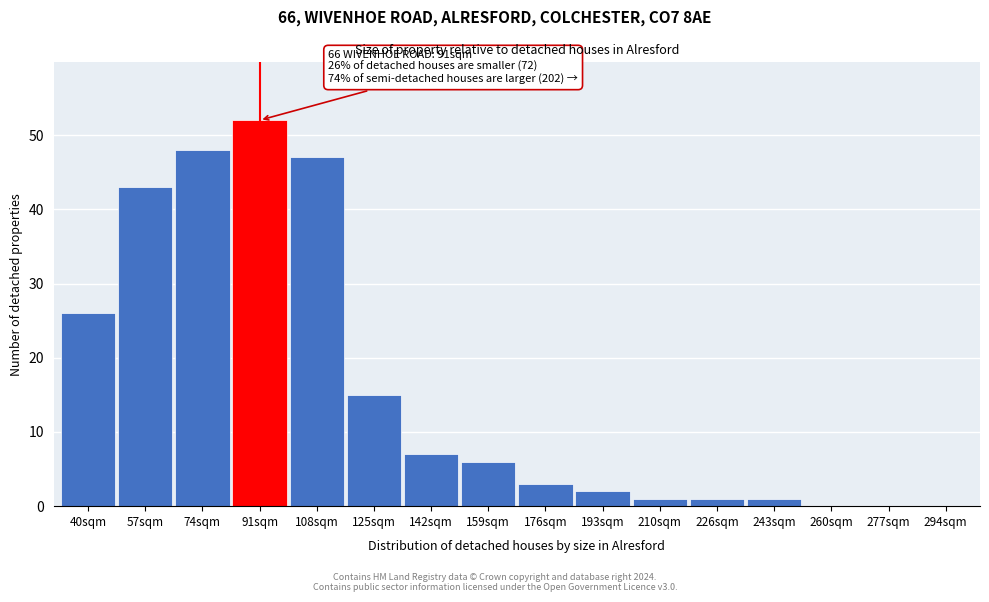

Reading left to right, extract all data points from this chart.

40sqm=26	57sqm=43	74sqm=48	91sqm=52	108sqm=47	125sqm=15	142sqm=7	159sqm=6	176sqm=3	193sqm=2	210sqm=1	226sqm=1	243sqm=1	260sqm=0	277sqm=0	294sqm=0